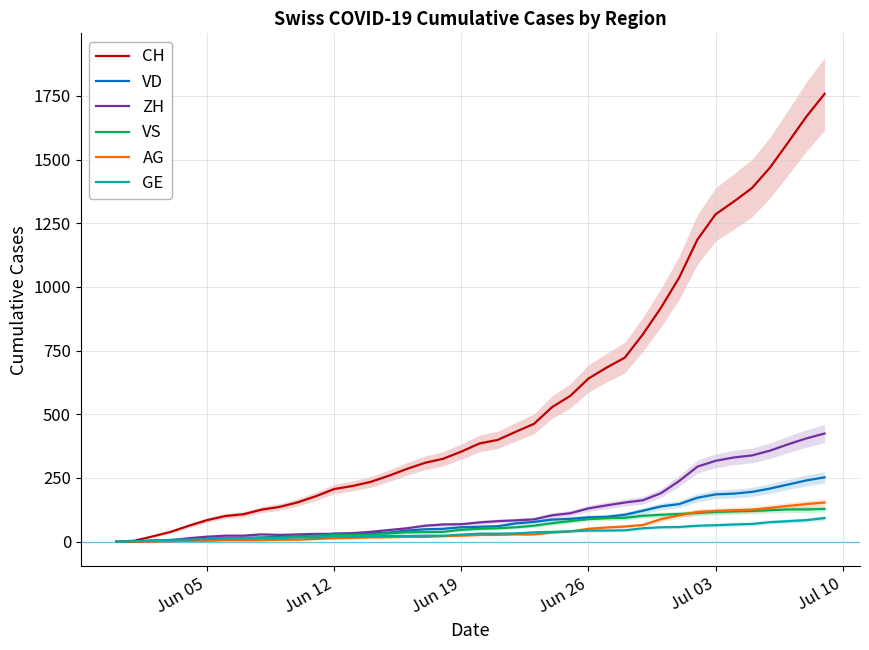

Which series has the largest total across all categories?

CH